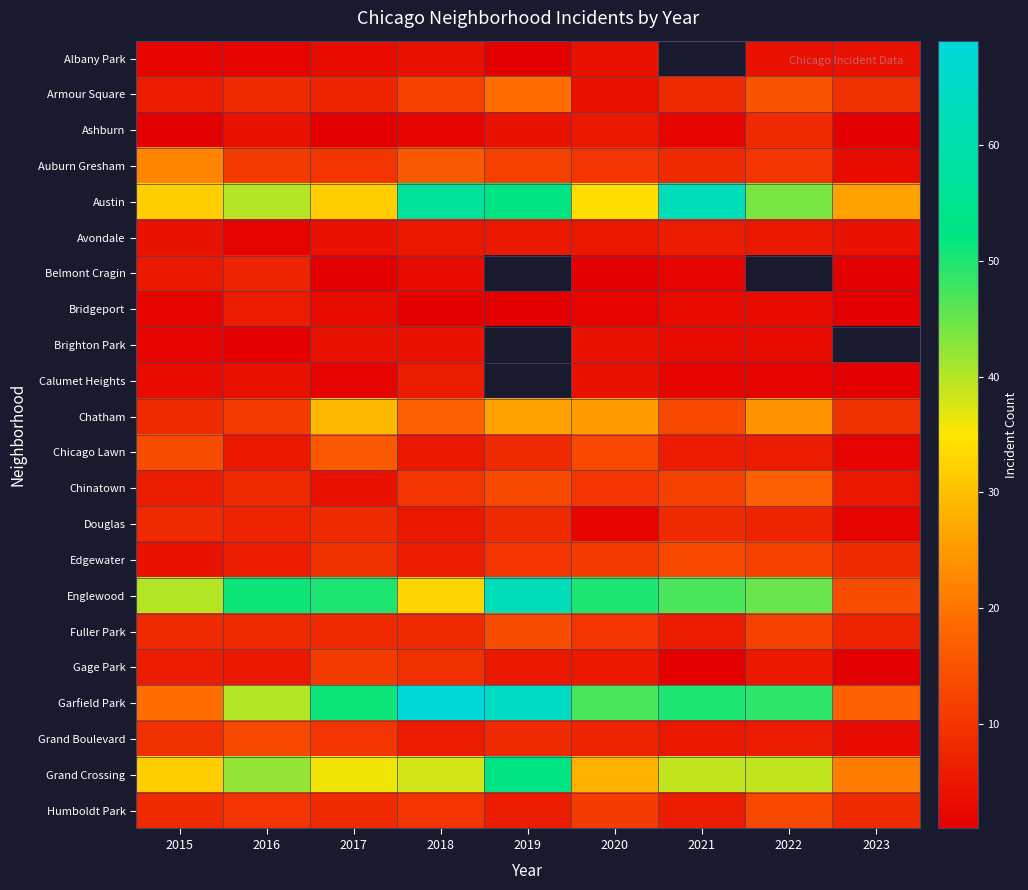

The Garfield Park series shows 17.0 at 2023. True or false?

True